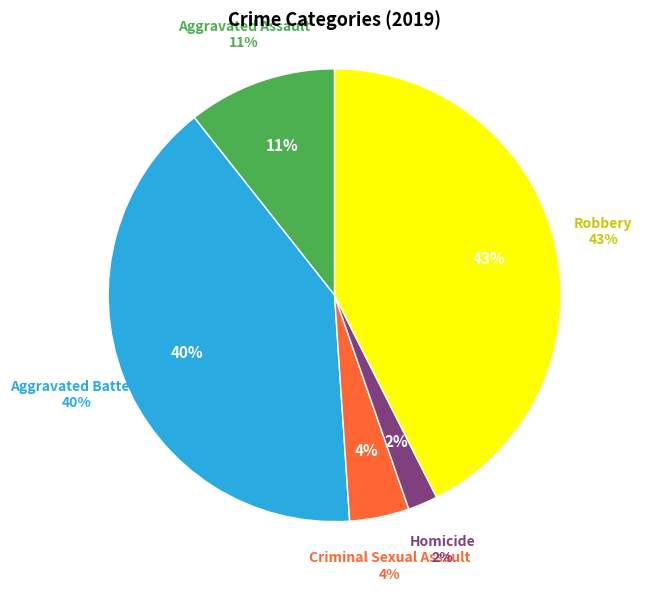

What is the total percentage of Criminal Sexual Assault and Robbery?

46.8%